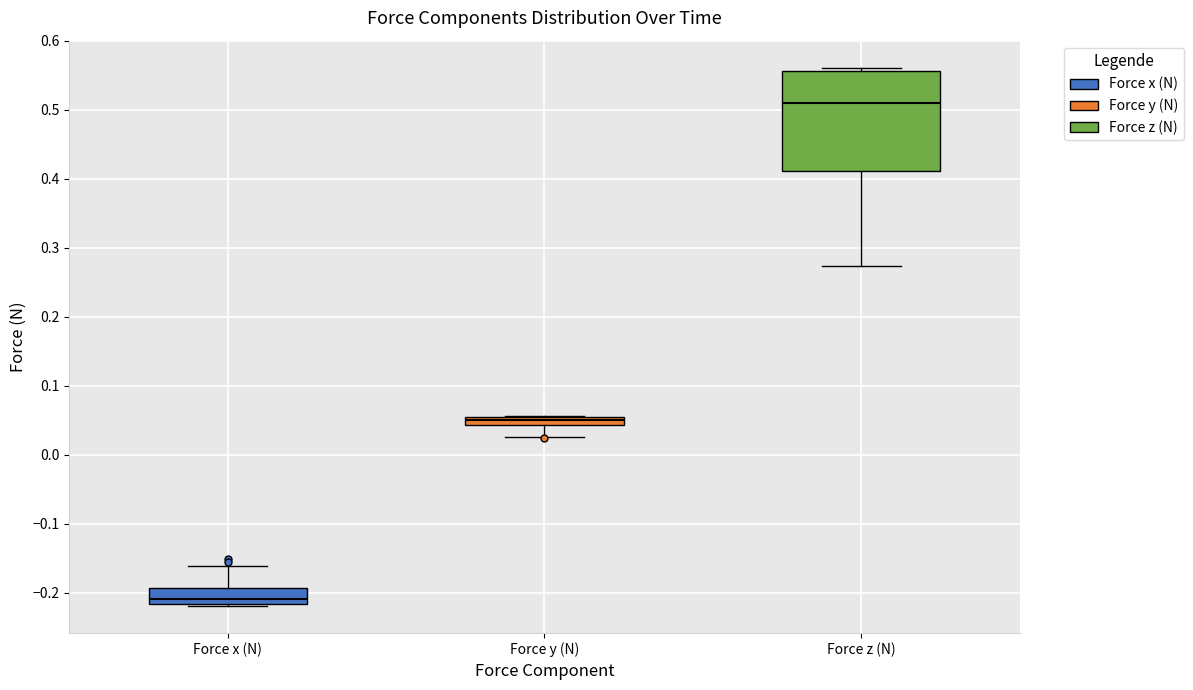

Where does the lower whisker of the box for Force y (N) end on the y-axis? The values are not printed on the chart, so give them approximately, as read against the axis.

0.03